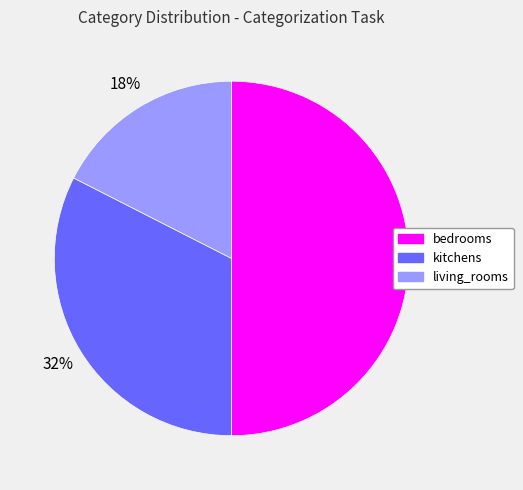

Is it true that living_rooms is 4% of the pie?

False